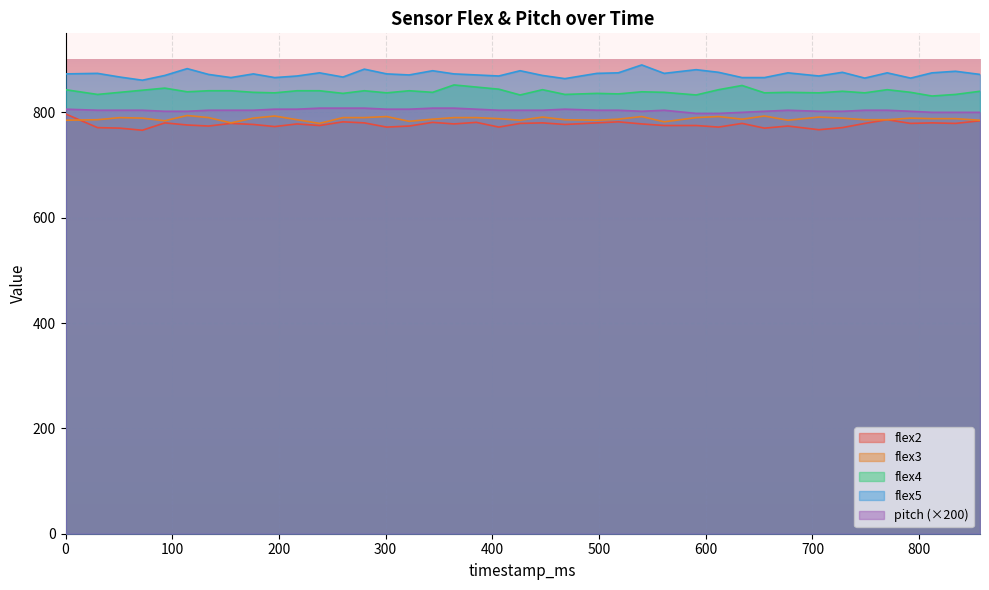

At how many categories does at least one series exceed 874?

14